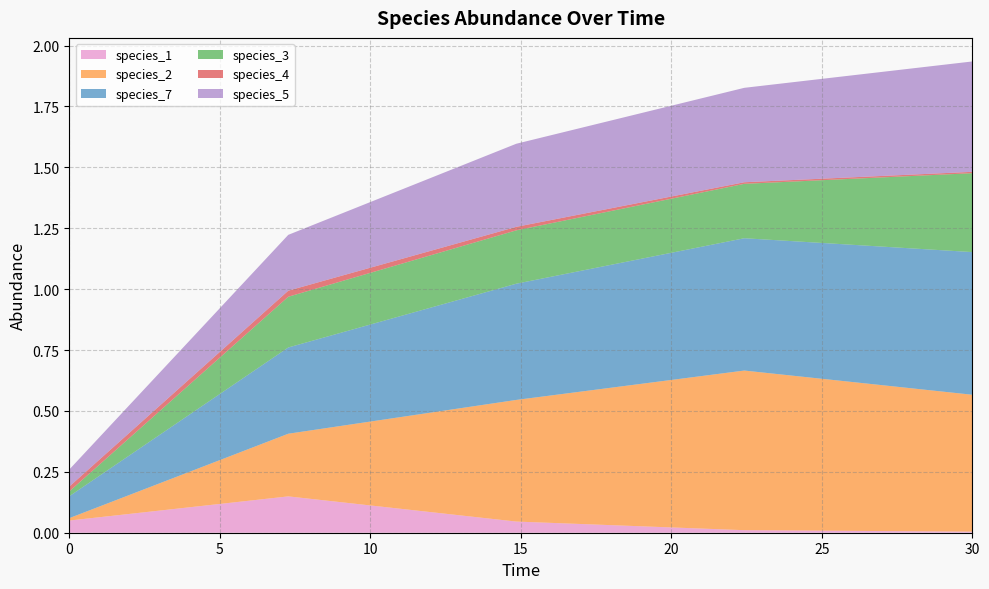

True or false: species_3 has a value of 0.4 at 22.424242424242426.

False